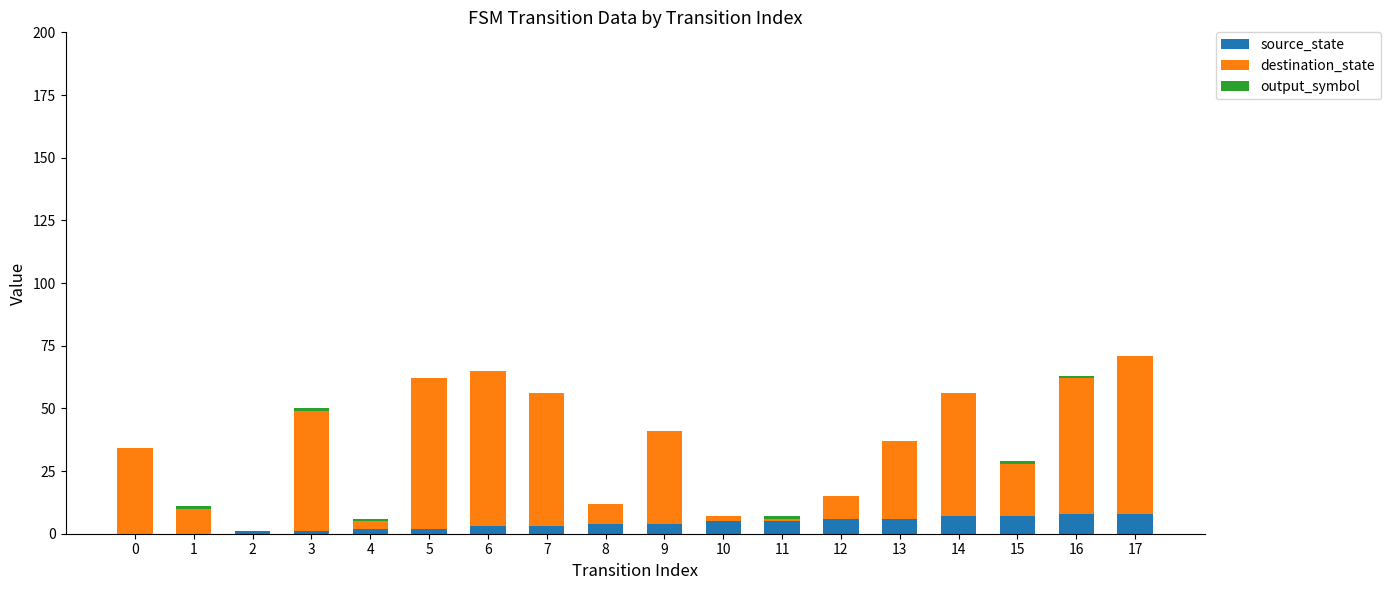

The value of source_state at 16 is 8. True or false?

True